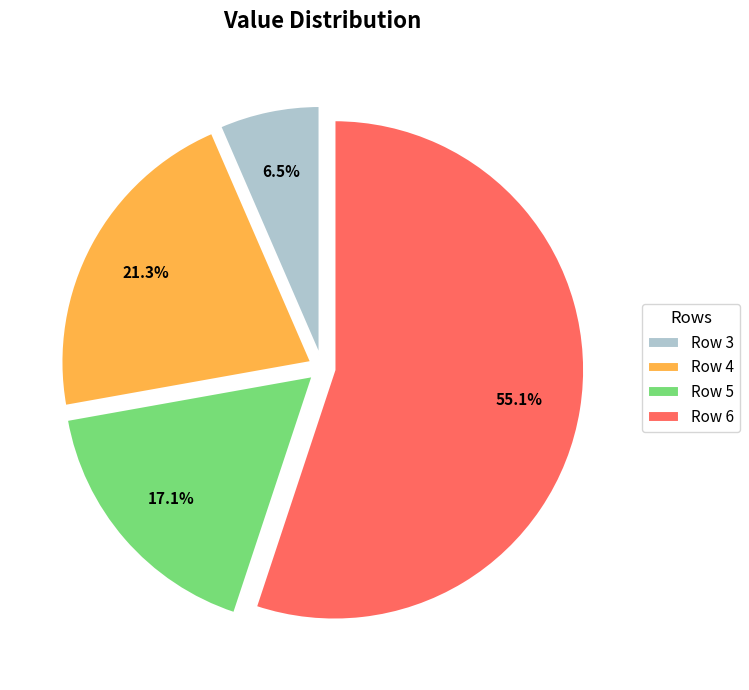

To the nearest percent, what percentage of the pie is Row 6?

55%